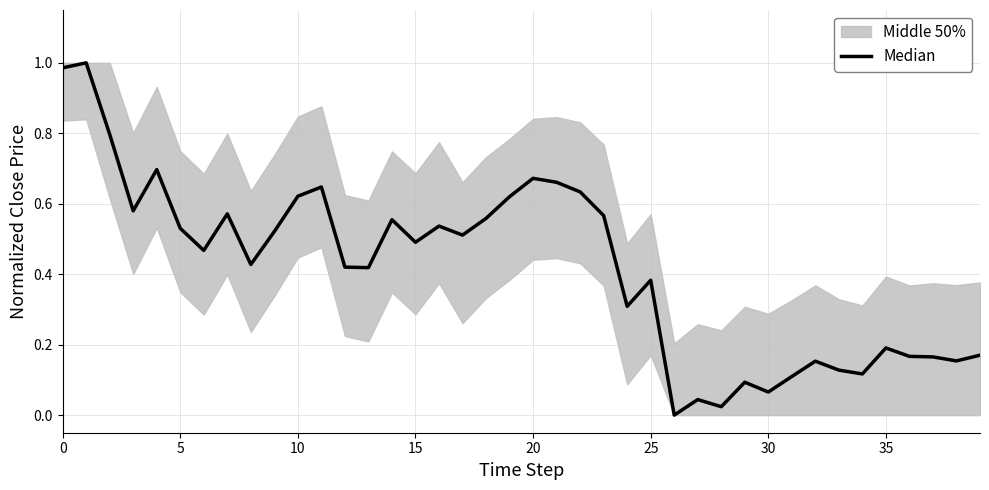

Is this an area chart (filled region under the line)?

No